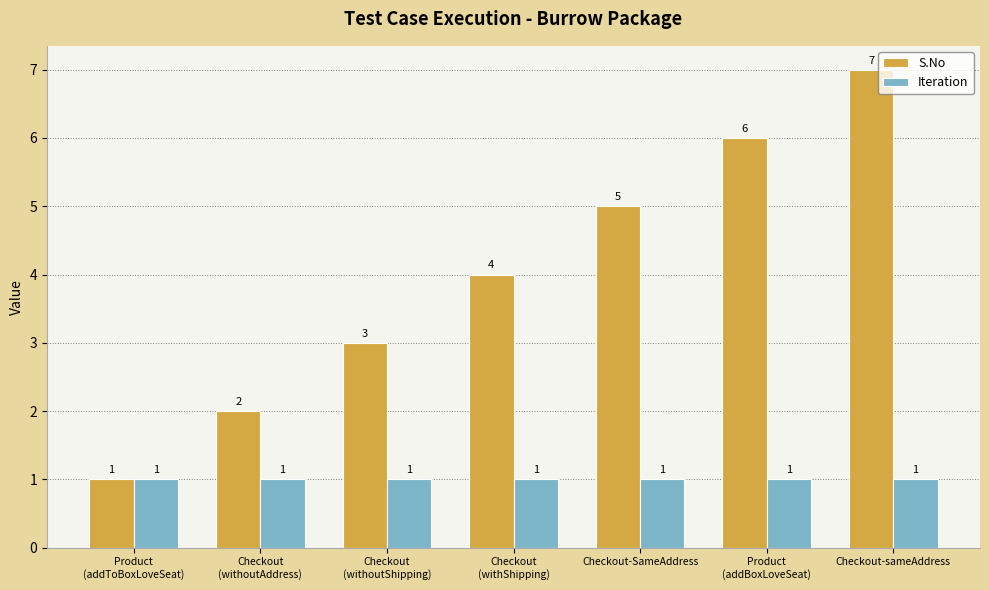

What is the lowest value of the Iteration series?

1